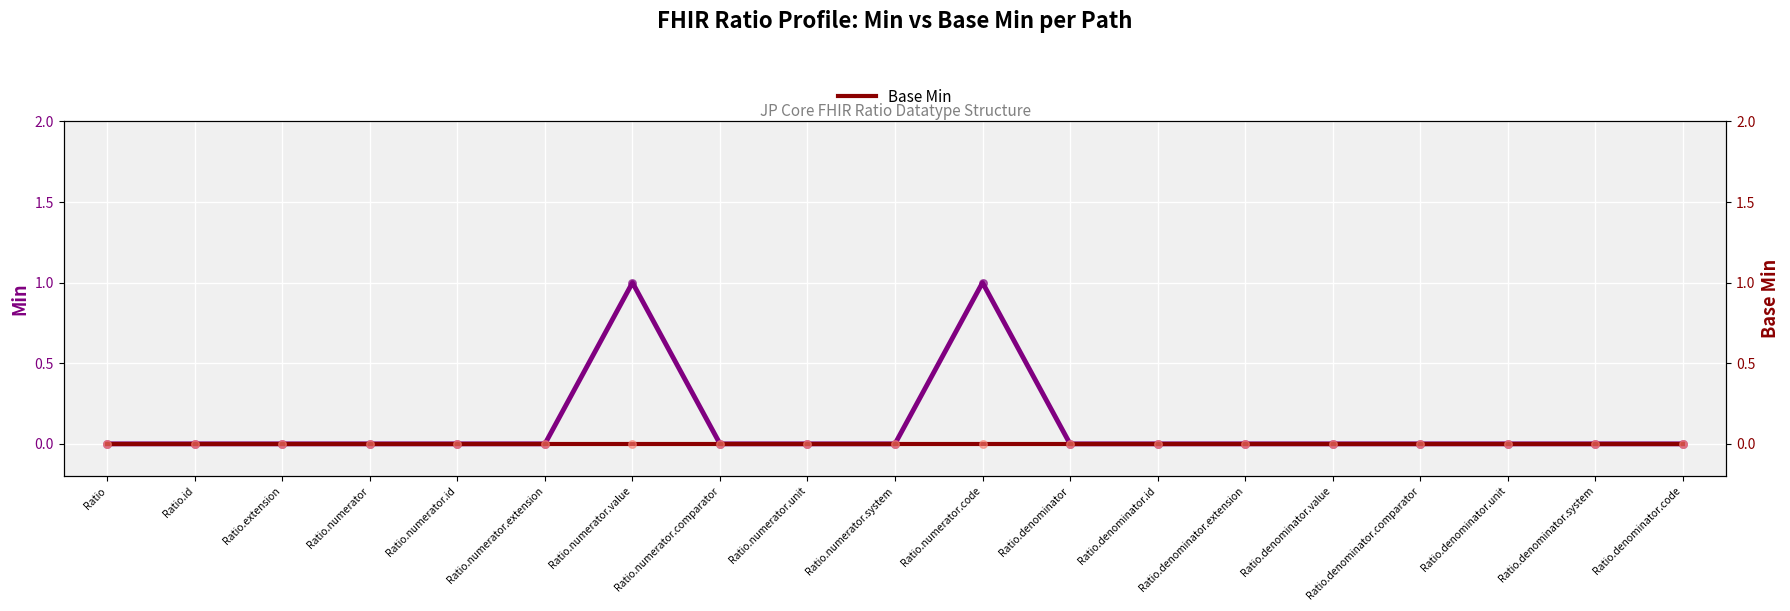

At which category is the sum across all series the highest?

Ratio.numerator.value